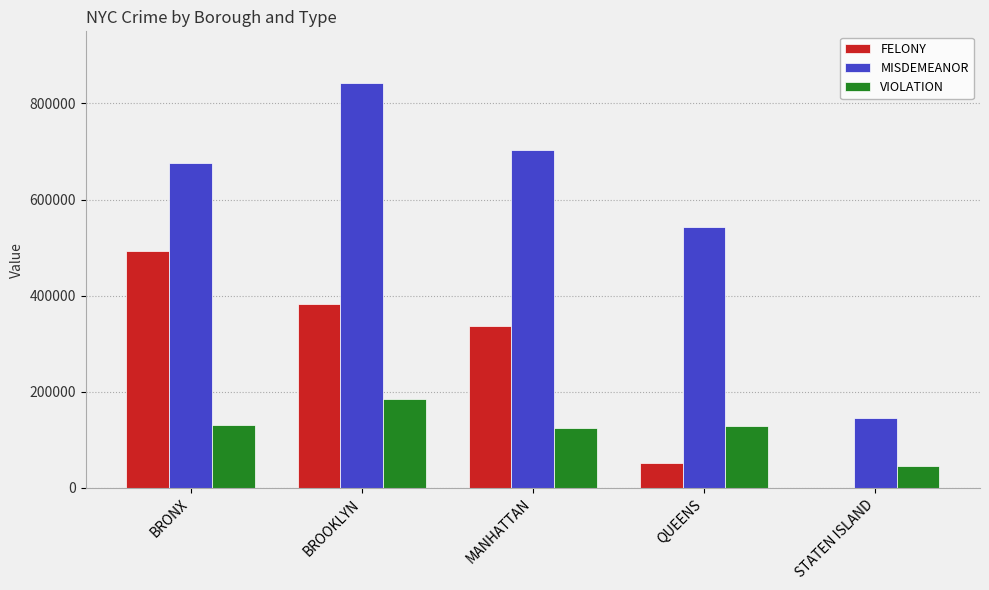

How many groups of bars are there?

5